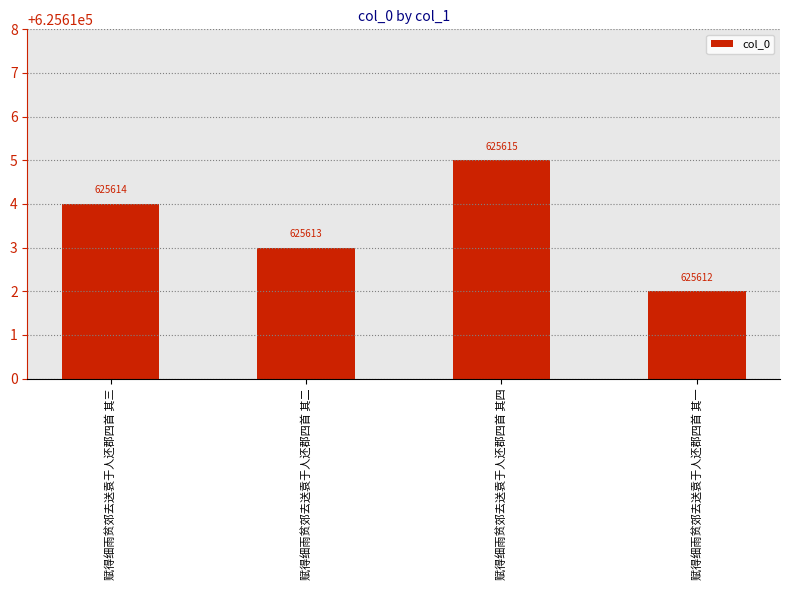

Rank the categories by value from highest to lowest.

赋得细雨贫郊去送袁于人还郡四首 其四, 赋得细雨贫郊去送袁于人还郡四首 其三, 赋得细雨贫郊去送袁于人还郡四首 其二, 赋得细雨贫郊去送袁于人还郡四首 其一